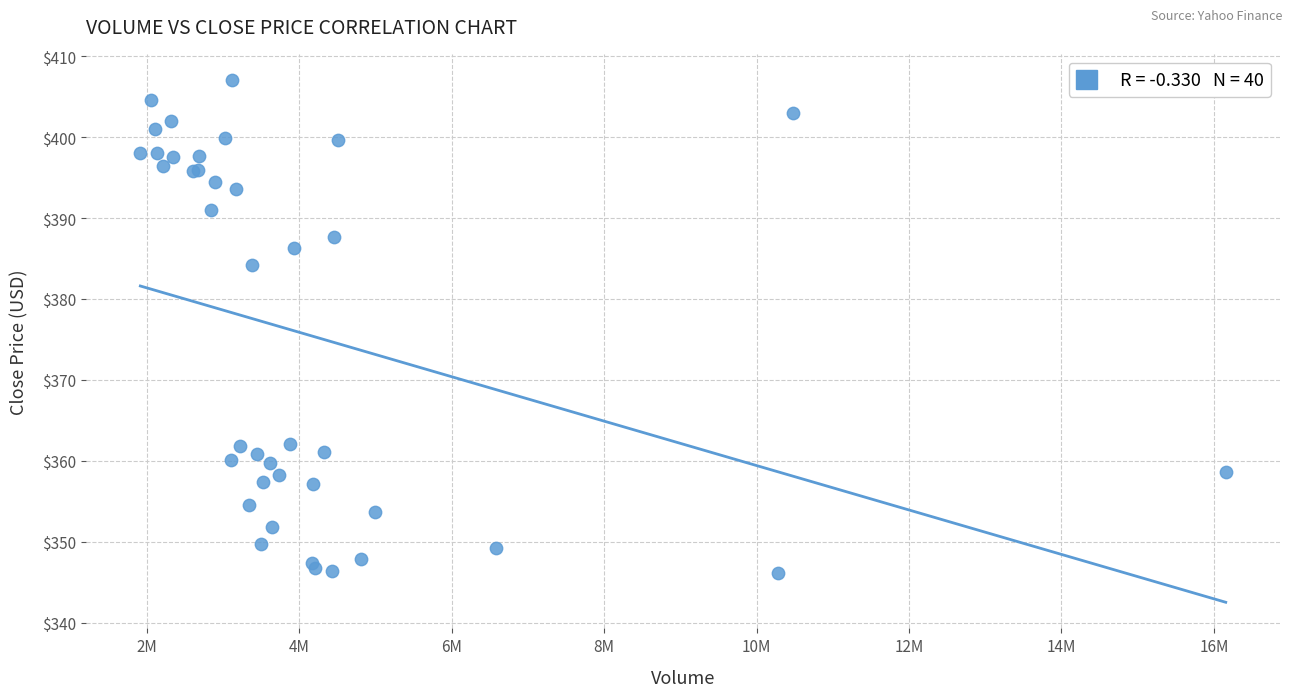

What Y value in the scatter plot is closest to 376?

384.2